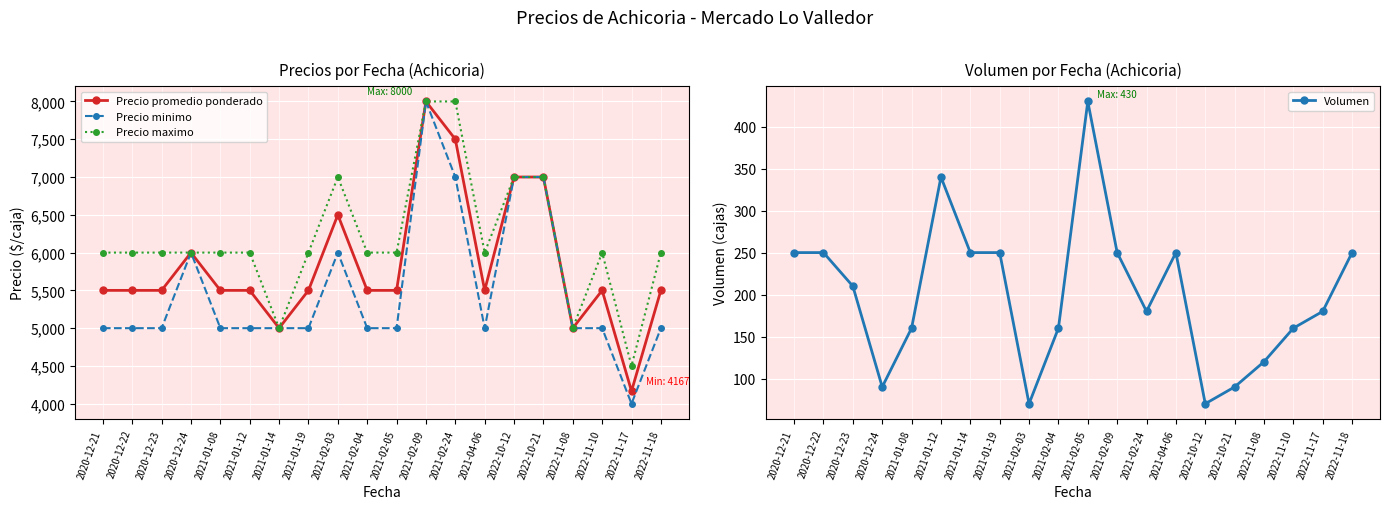

Read the Volumen value at 2022-10-21.

90